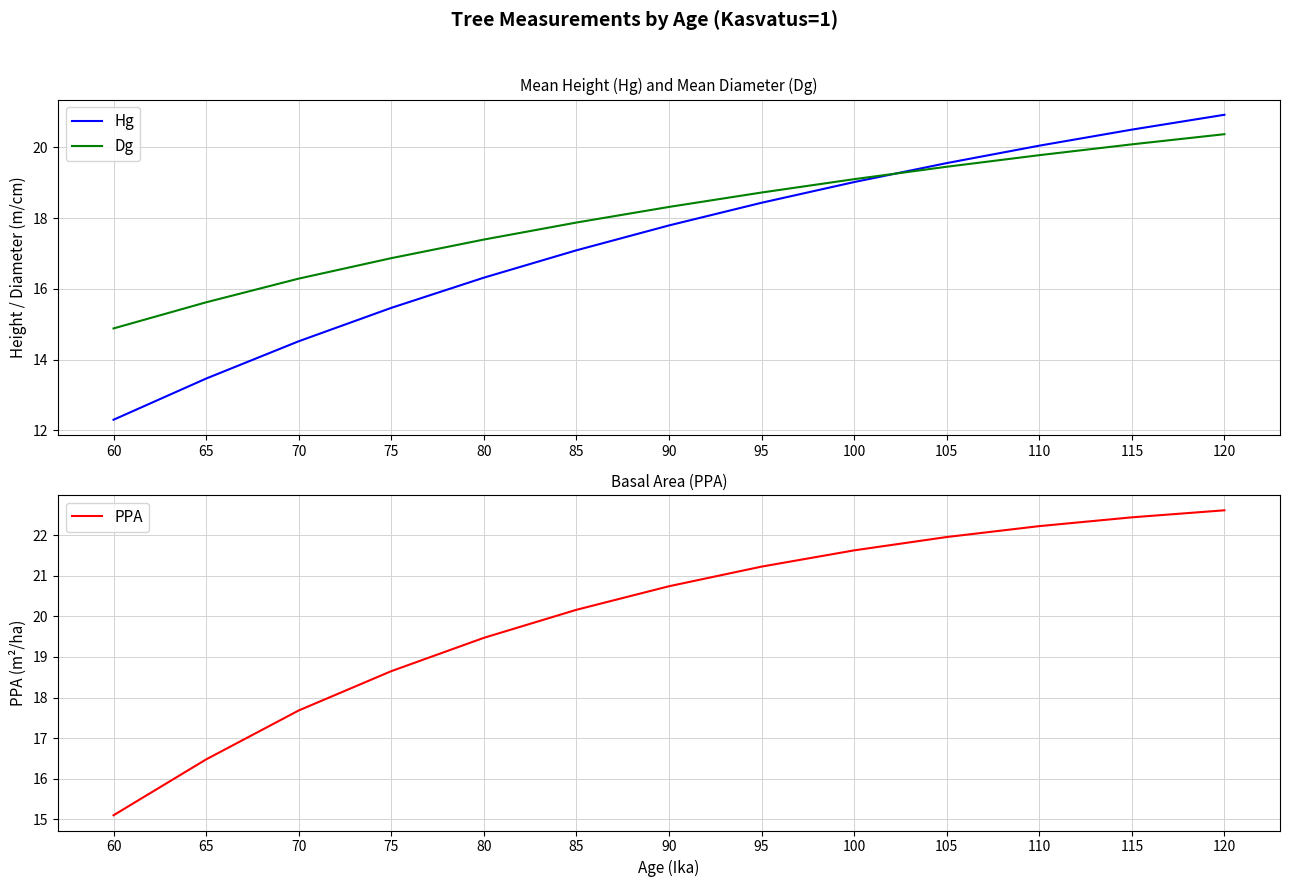

Reading left to right, what are all the values shown in this chart?

Hg: 12.3	13.5	14.5	15.5	16.3	17.1	17.8	18.4	19.0	19.6	20.0	20.5	20.9
Dg: 14.9	15.6	16.3	16.9	17.4	17.9	18.3	18.7	19.1	19.4	19.8	20.1	20.4
PPA: 15.1	16.5	17.7	18.7	19.5	20.2	20.7	21.2	21.6	22.0	22.2	22.4	22.6